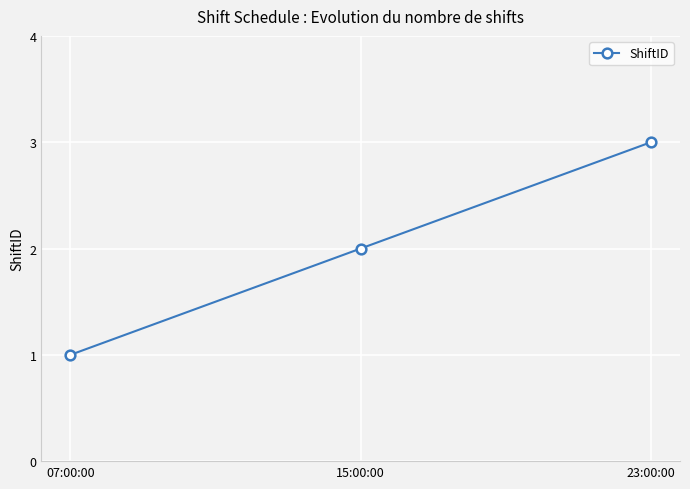

Where is the data nearest to the value 2?

15:00:00